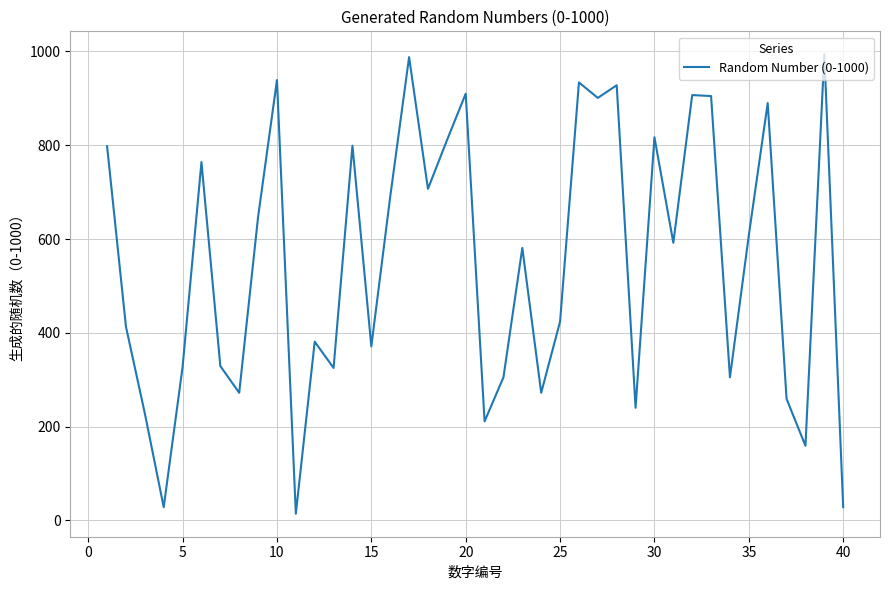

What is the maximum value shown in the chart?

994